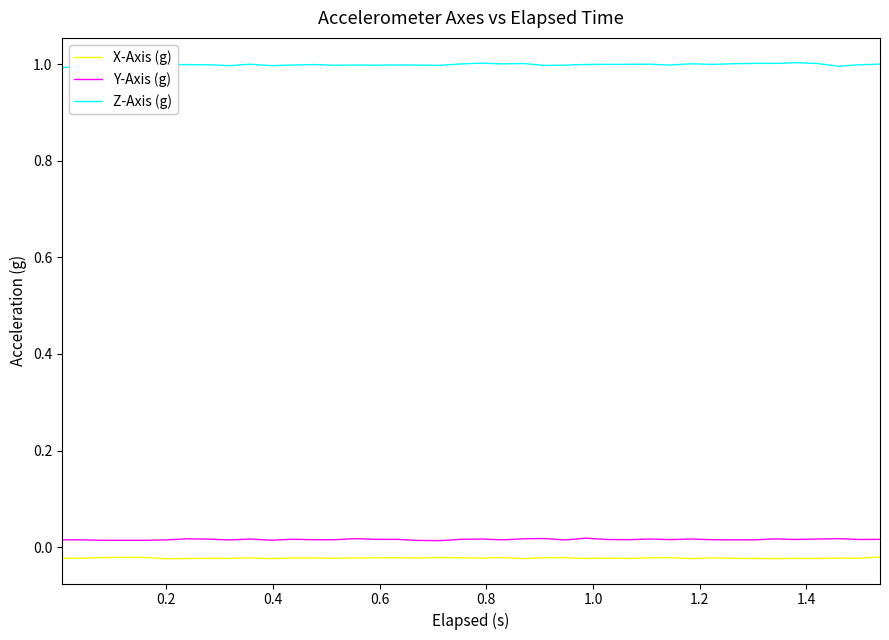

How many lines are shown in the chart?

3